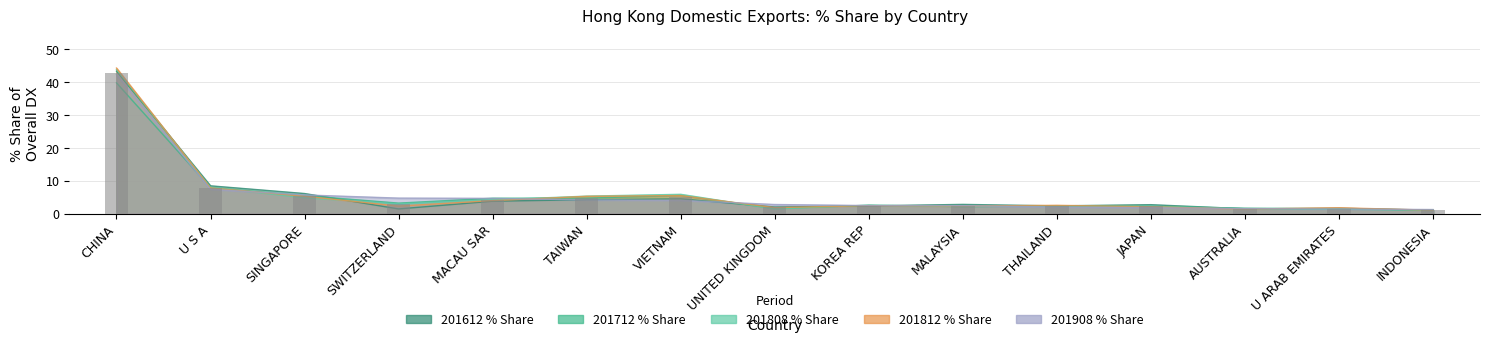

Reading left to right, extract all data points from this chart.

201612_% Share: 43.3	8.5	6.2	1.5	3.9	4.3	4.6	2.1	2.4	2.9	2.4	2.8	1.6	1.7	1.1
201712_% Share: 39.7	8.0	5.5	3.3	4.7	4.8	5.6	1.6	2.6	2.2	2.4	2.3	1.7	1.5	1.2
201808_% Share: 43.8	8.0	4.9	3.0	4.2	5.4	5.9	1.5	2.6	2.2	2.4	2.3	1.5	1.4	1.0
201812_% Share: 44.2	7.9	5.4	2.4	4.0	5.3	5.6	1.9	2.5	2.4	2.6	2.2	1.4	1.9	1.1
201908_% Share: 42.3	7.5	5.7	4.8	4.7	4.2	4.1	2.8	2.5	2.5	2.1	1.9	1.6	1.5	1.3